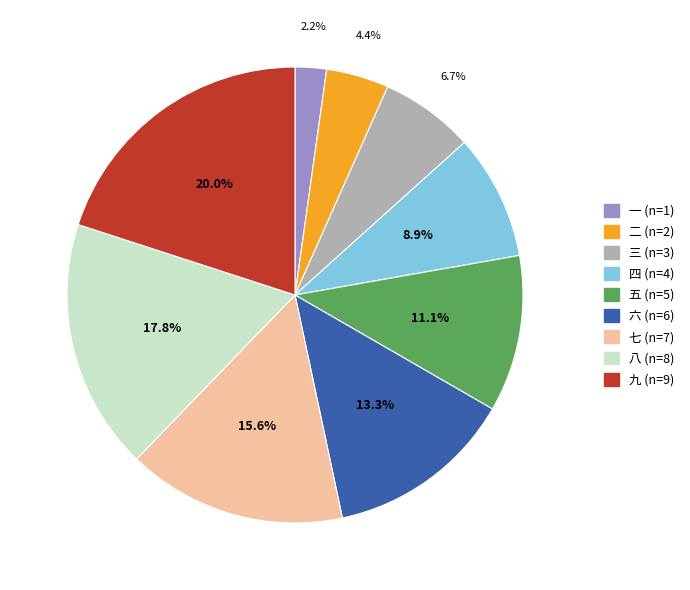

Is it true that 三 is 7% of the pie?

True